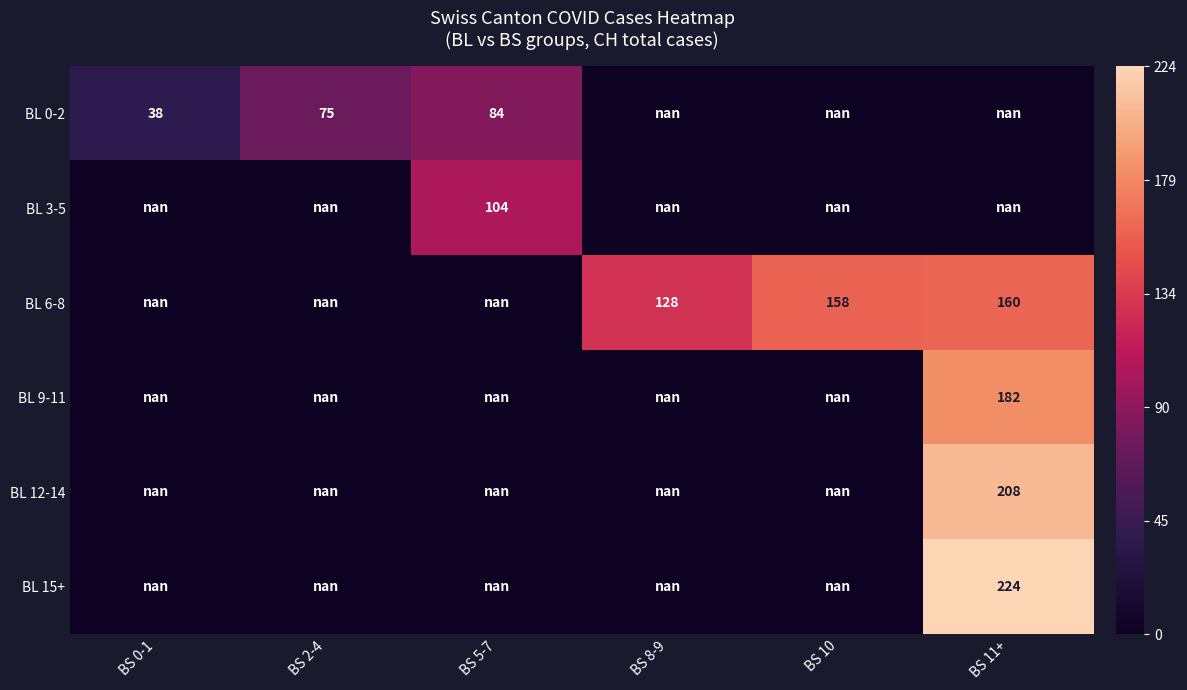

True or false: BL 6-8 has a value of 160.0 at BS 11+.

True